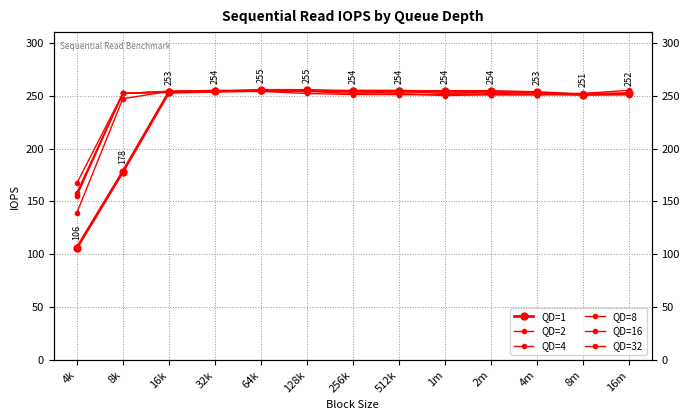

Where does the QD=2 series first go above 254?

256k